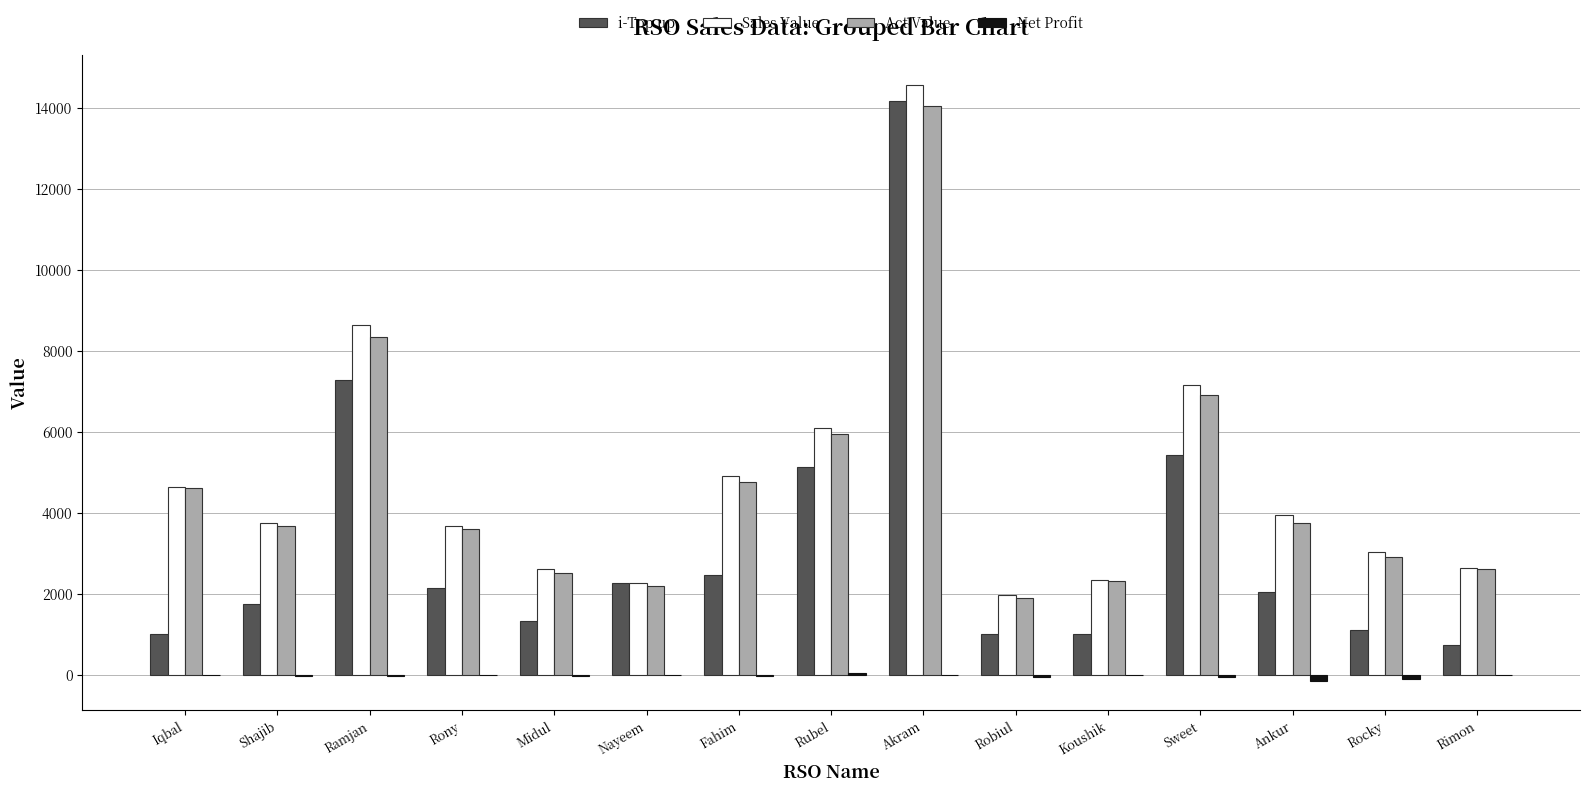

At which label does i-Top up reach its peak?

Akram